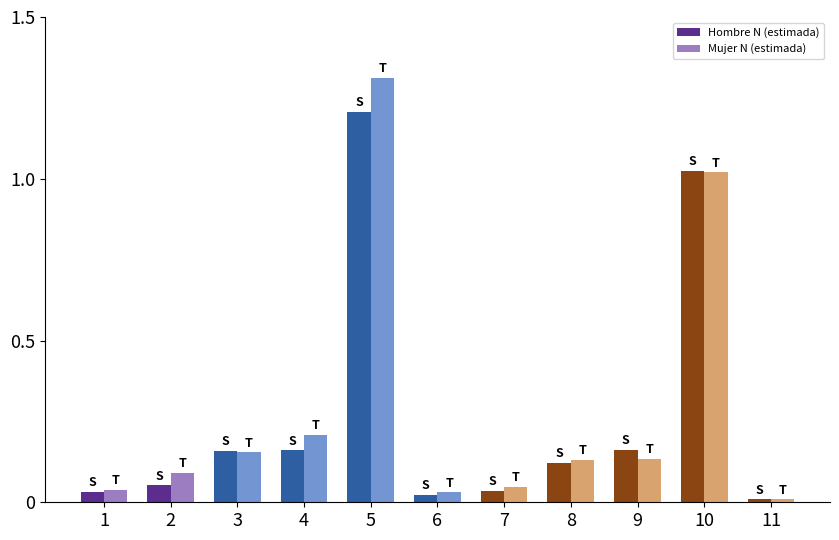

True or false: Mujer N (estimada) has a value of 24309 at 7.

False